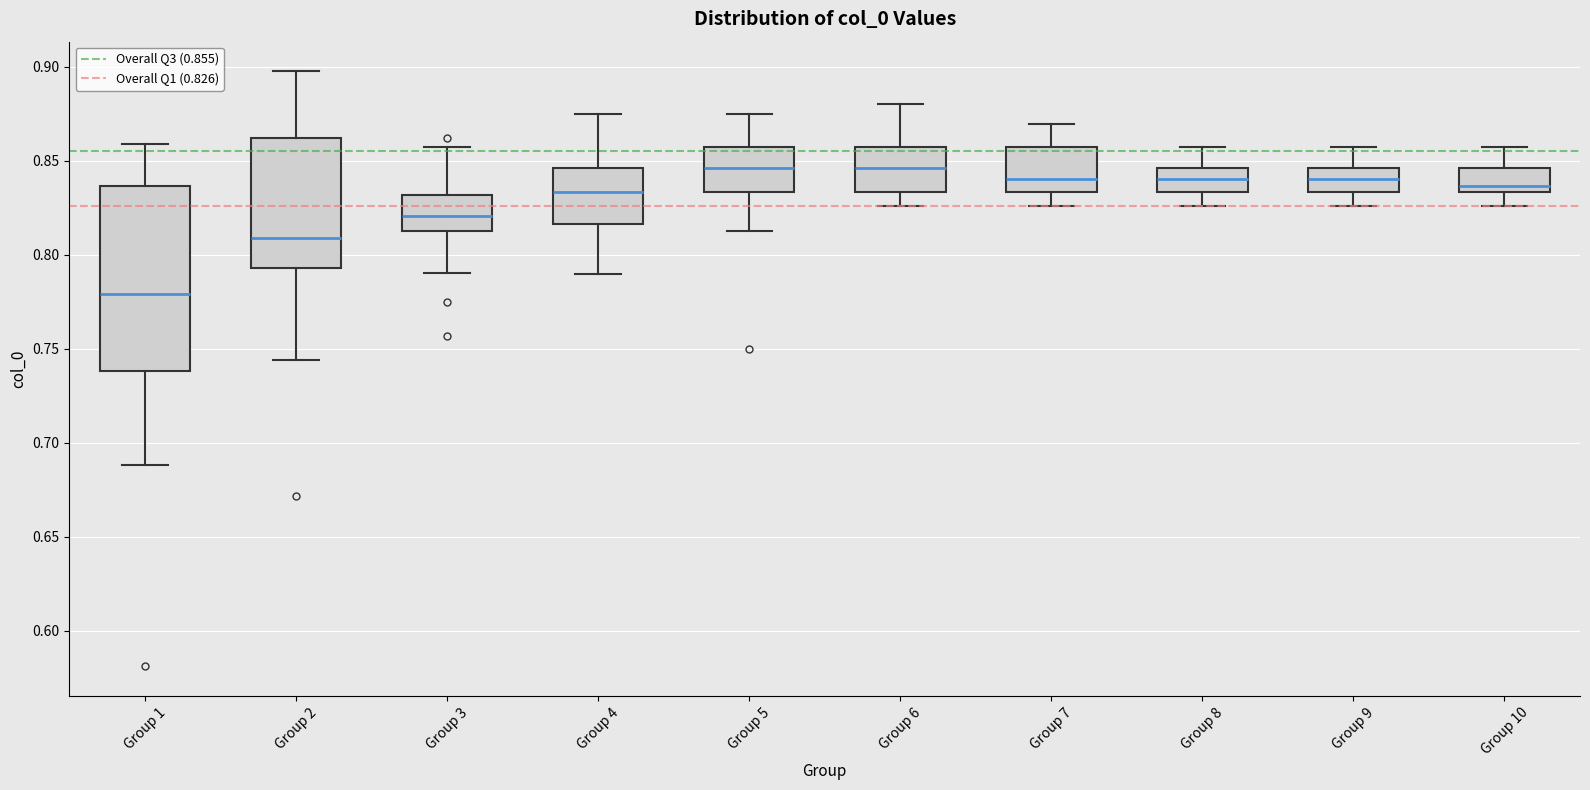

Reading left to right, read every box against the y-axis: the position of its median line, the range the box covers, and the ends of its whiskers. The values are not printed on the chart, so give them approximately, as read against the axis.

Group 1: median 0.780, box 0.740 to 0.835, whiskers 0.690 to 0.860
Group 2: median 0.810, box 0.795 to 0.860, whiskers 0.745 to 0.895
Group 3: median 0.820, box 0.815 to 0.830, whiskers 0.790 to 0.855
Group 4: median 0.835, box 0.815 to 0.845, whiskers 0.790 to 0.875
Group 5: median 0.845, box 0.835 to 0.855, whiskers 0.815 to 0.875
Group 6: median 0.845, box 0.835 to 0.855, whiskers 0.825 to 0.880
Group 7: median 0.840, box 0.835 to 0.855, whiskers 0.825 to 0.870
Group 8: median 0.840, box 0.835 to 0.845, whiskers 0.825 to 0.855
Group 9: median 0.840, box 0.835 to 0.845, whiskers 0.825 to 0.855
Group 10: median 0.835 (just above the box's lower edge), box 0.835 to 0.845, whiskers 0.825 to 0.855